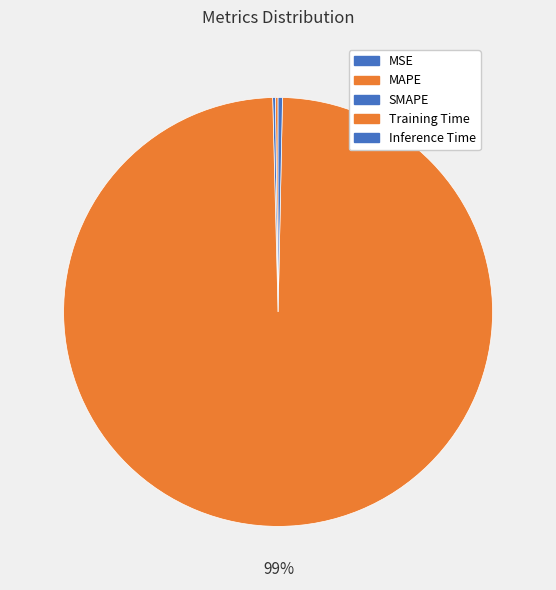

The Training Time slice represents 89% of the pie. True or false?

False